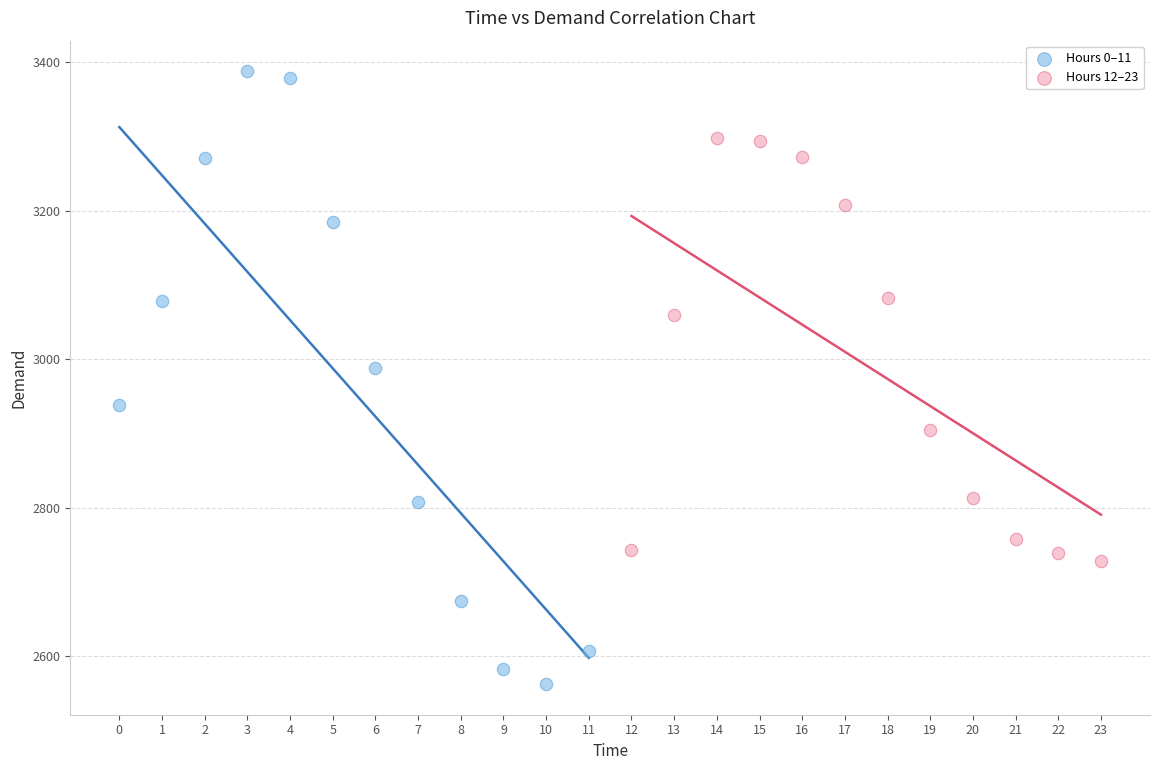

Which series has the largest Y range (max minus min)?

Hours 0–11